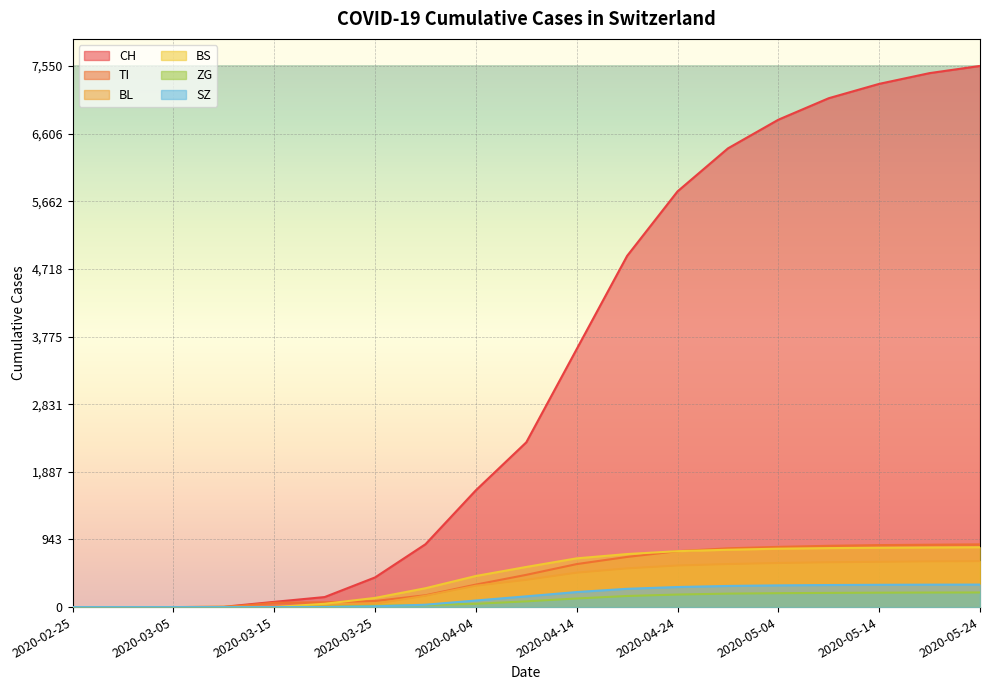

What are all the series names shown in the legend?

CH, TI, BL, BS, ZG, SZ